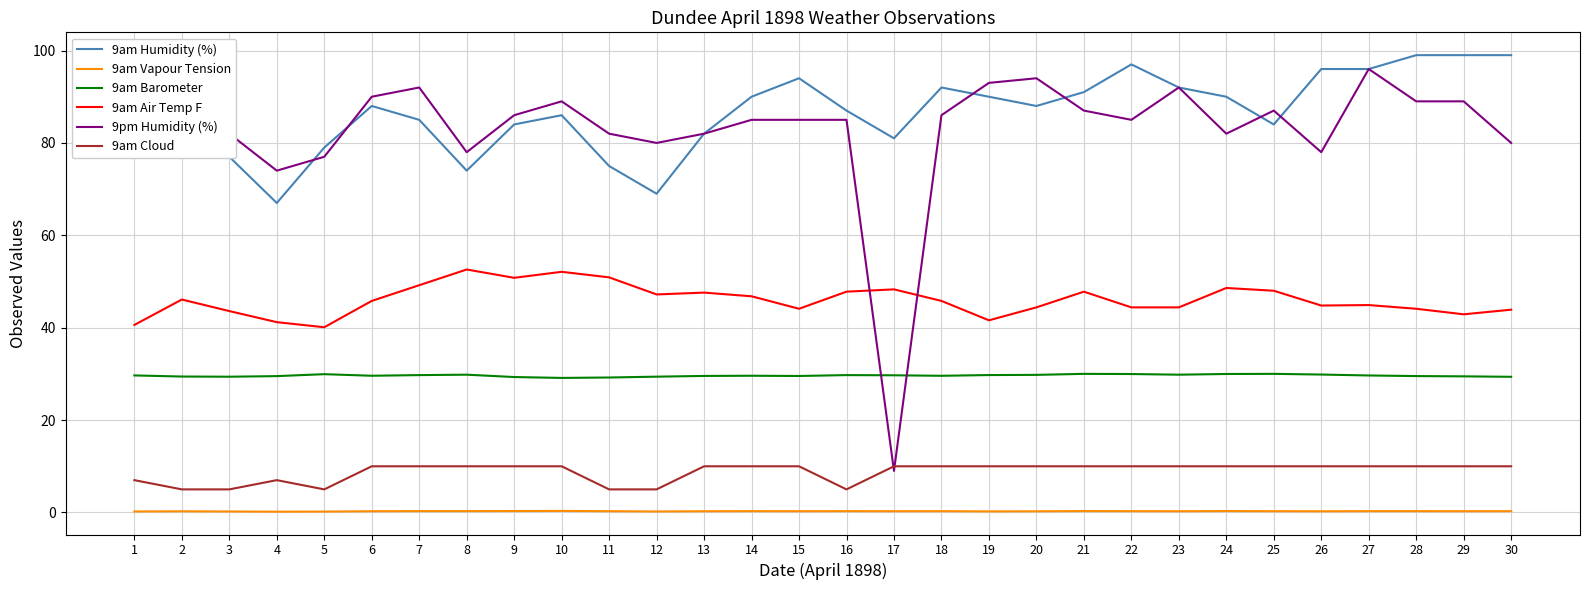

Where is 9pm Humidity (%) nearest to the value 52?

4